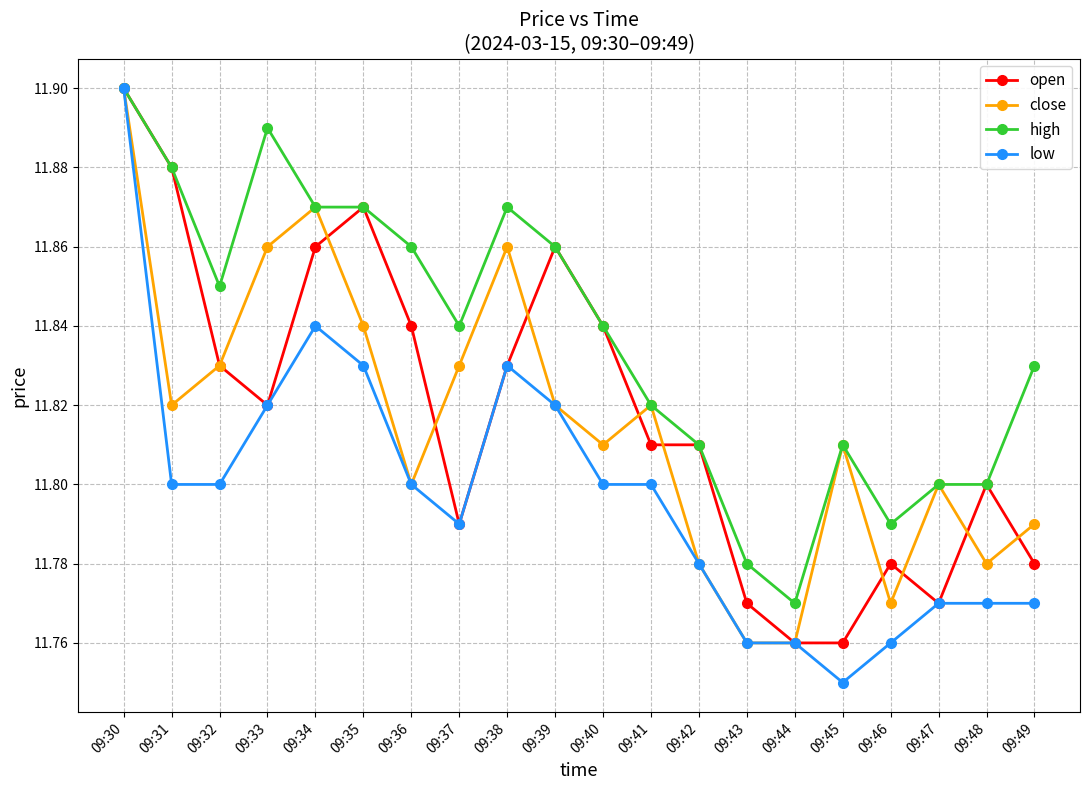

Which series changed the most between 09:45 and 09:47?

low